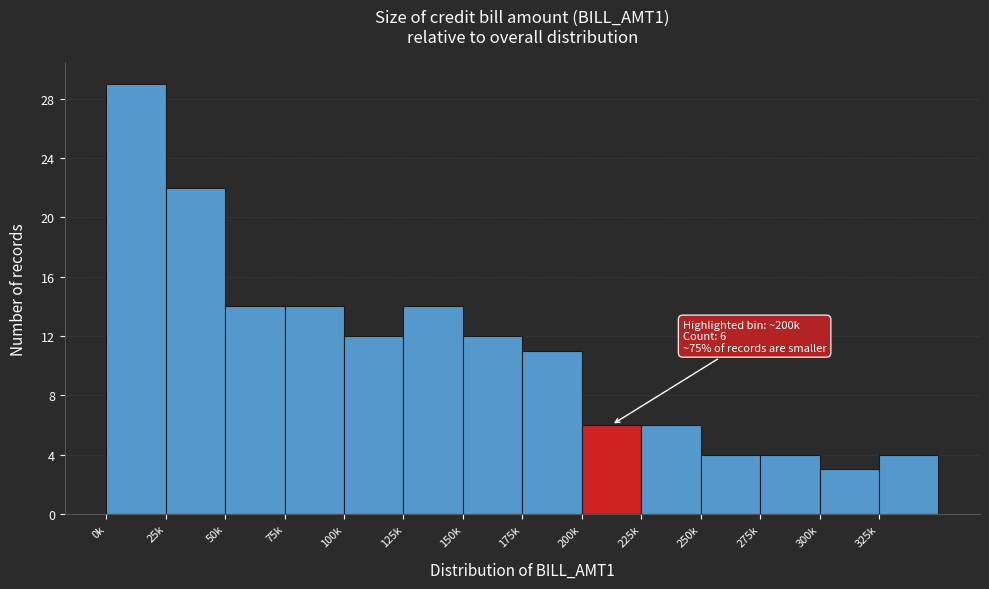

Reading right to left, transcribe all the data shown in this chart.

4	3	4	4	6	6	11	12	14	12	14	14	22	29